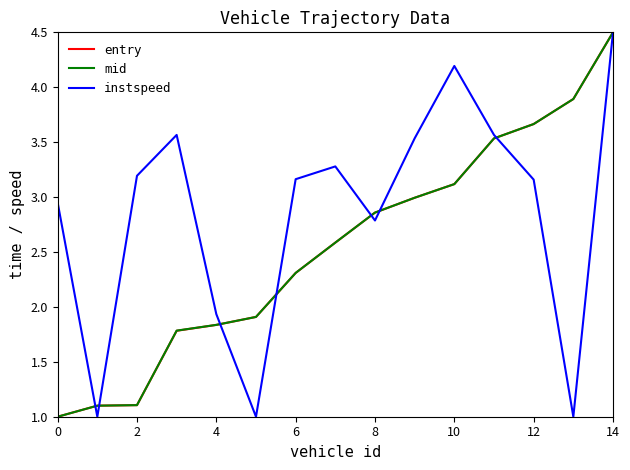

Which series has the largest total across all categories?

instspeed